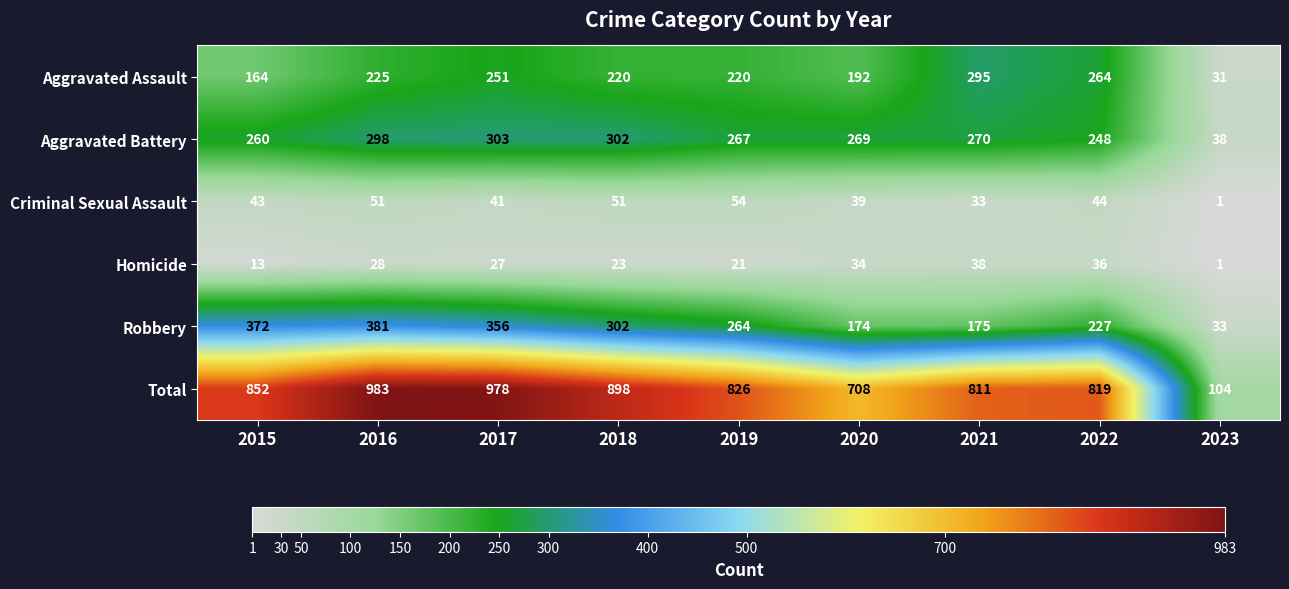

Where is Homicide nearest to the value 19?

2019